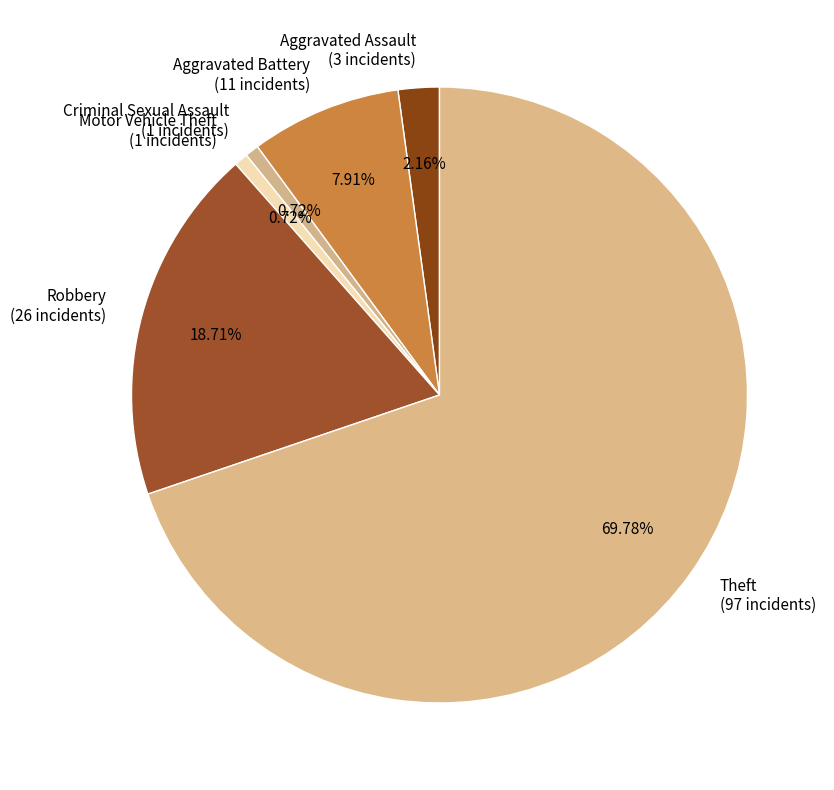

What is the total percentage of Aggravated Battery and Criminal Sexual Assault?

8.6%